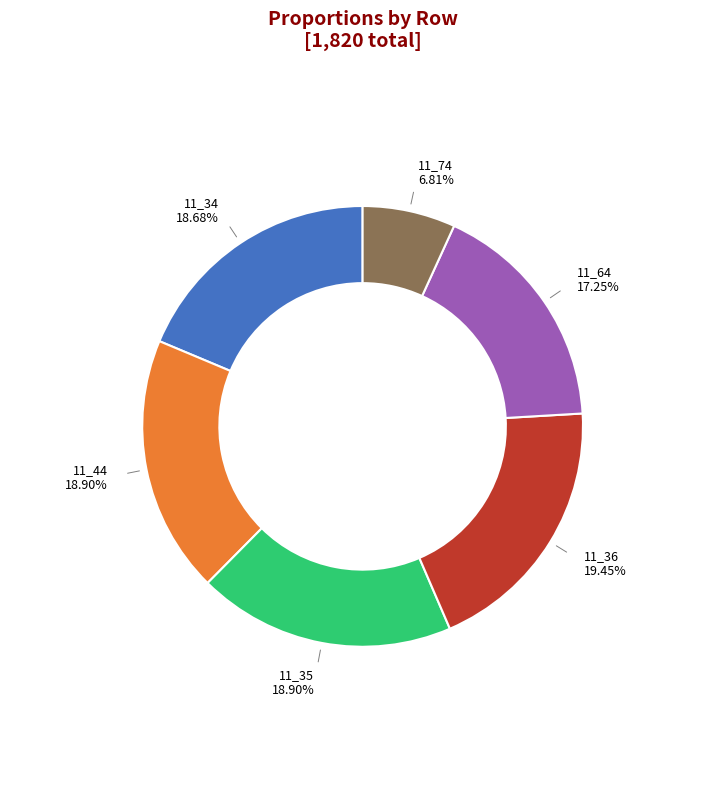

Is there a majority slice in this chart?

No